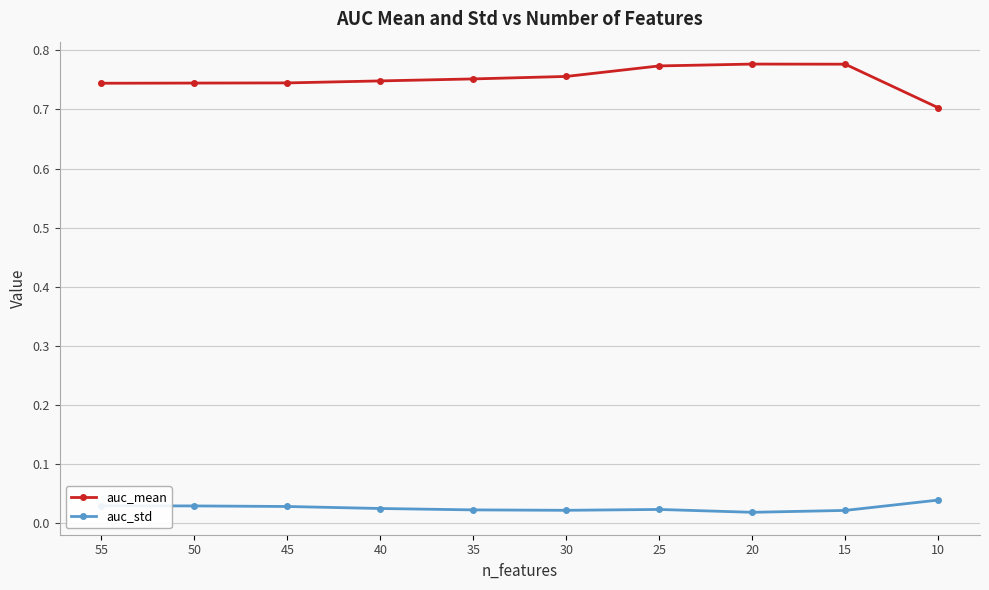

At which label is auc_mean closest to 0?

10